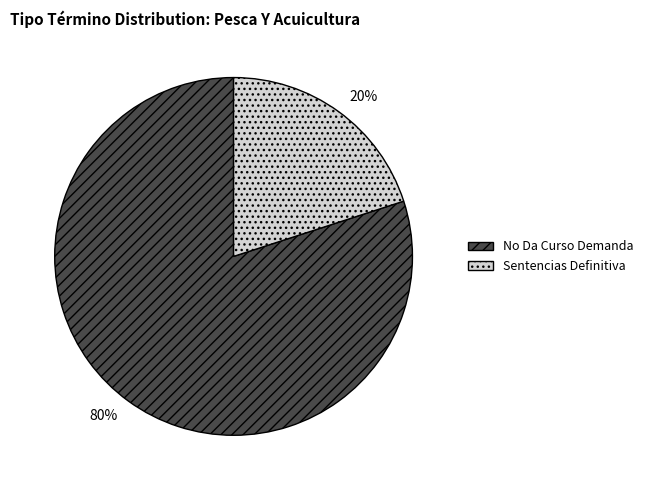

Count the number of slices in the pie.

2